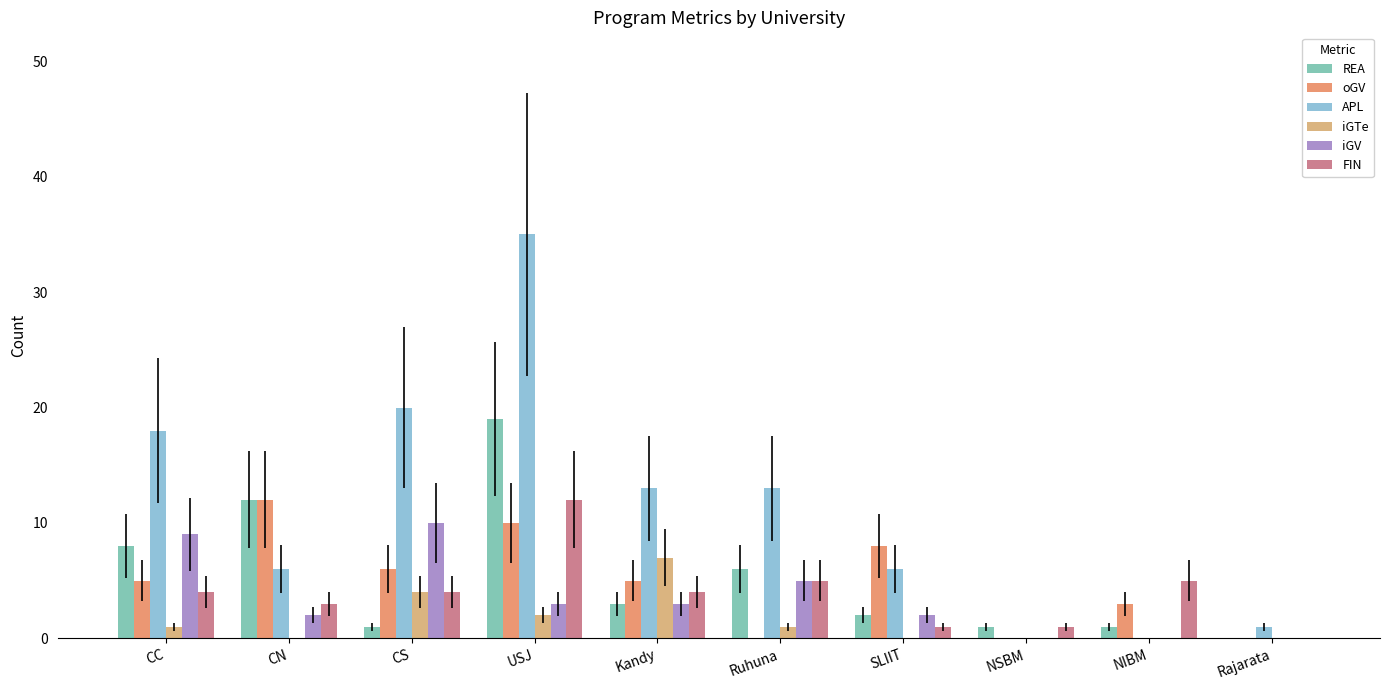

Which series has the largest total across all categories?

APL